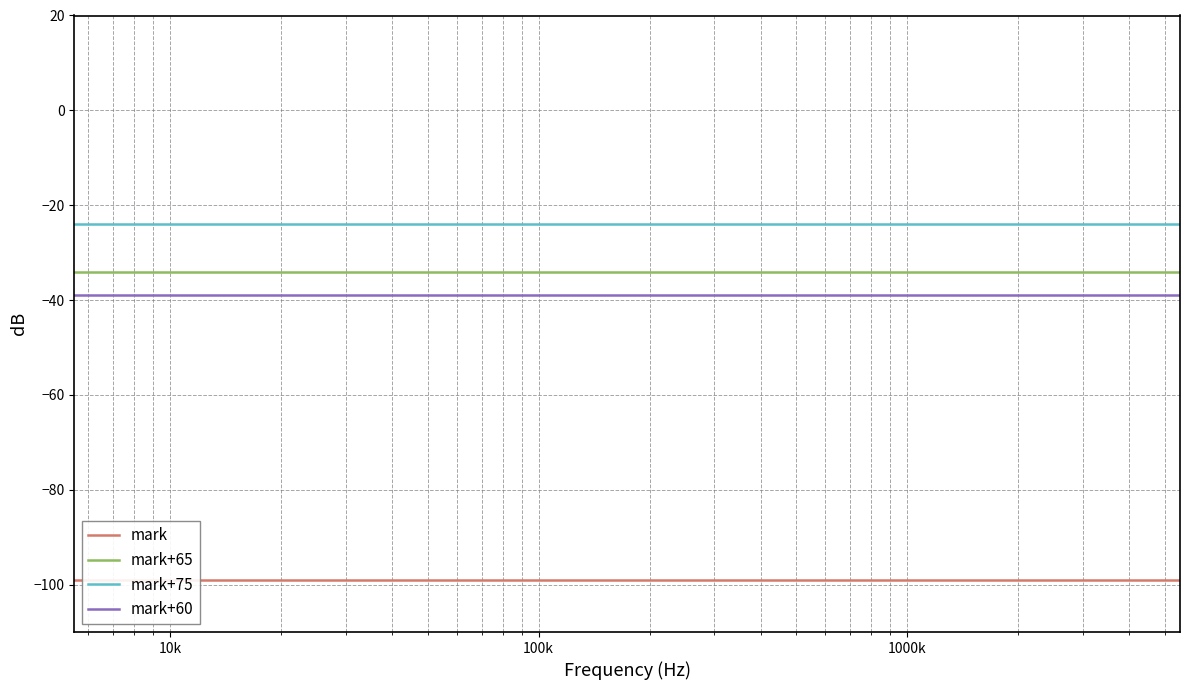

What is the minimum value for mark+75?

-24